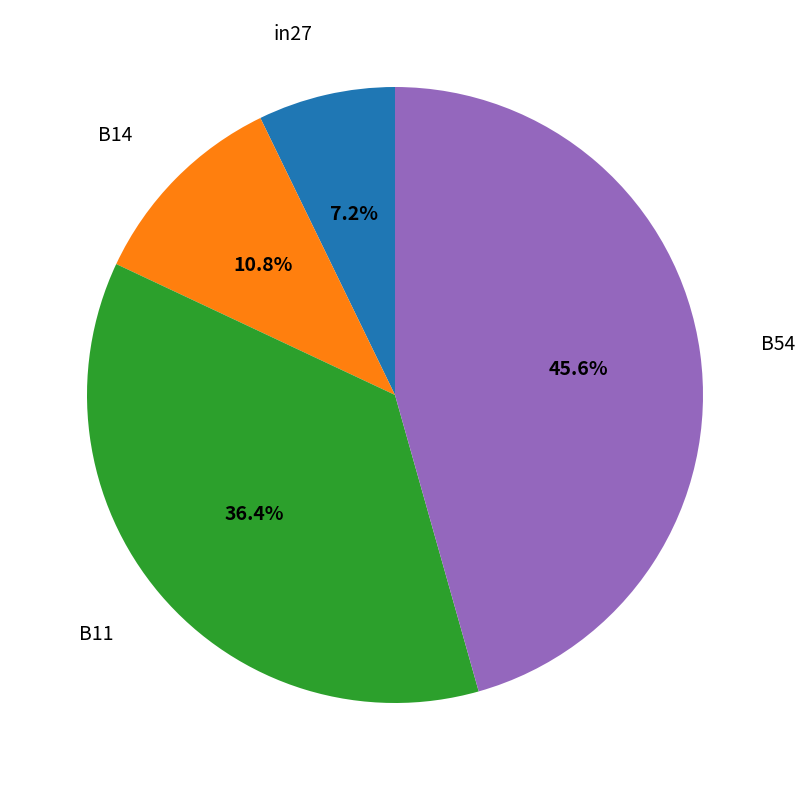

To the nearest percent, what is the average slice percentage?

25%